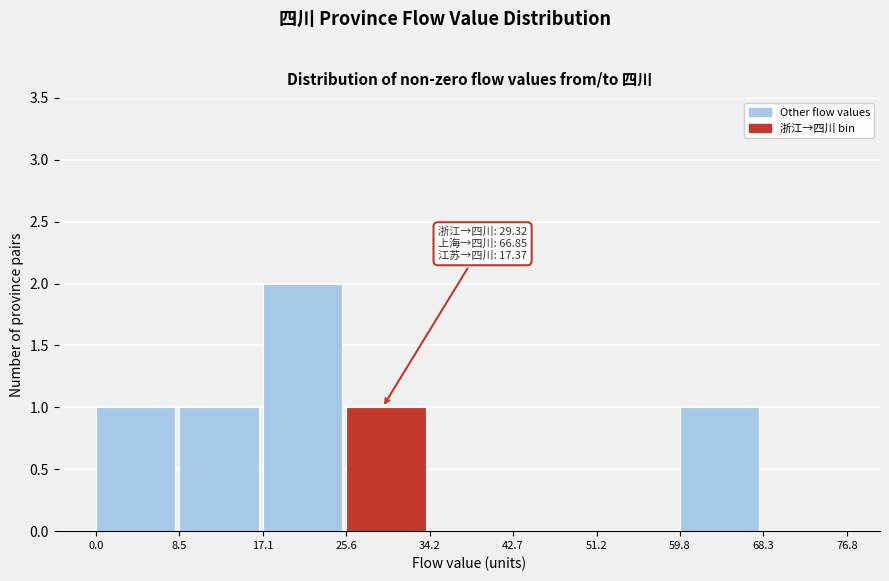

Over which range of the x-axis is the bar tallest?

17.1 to 25.6